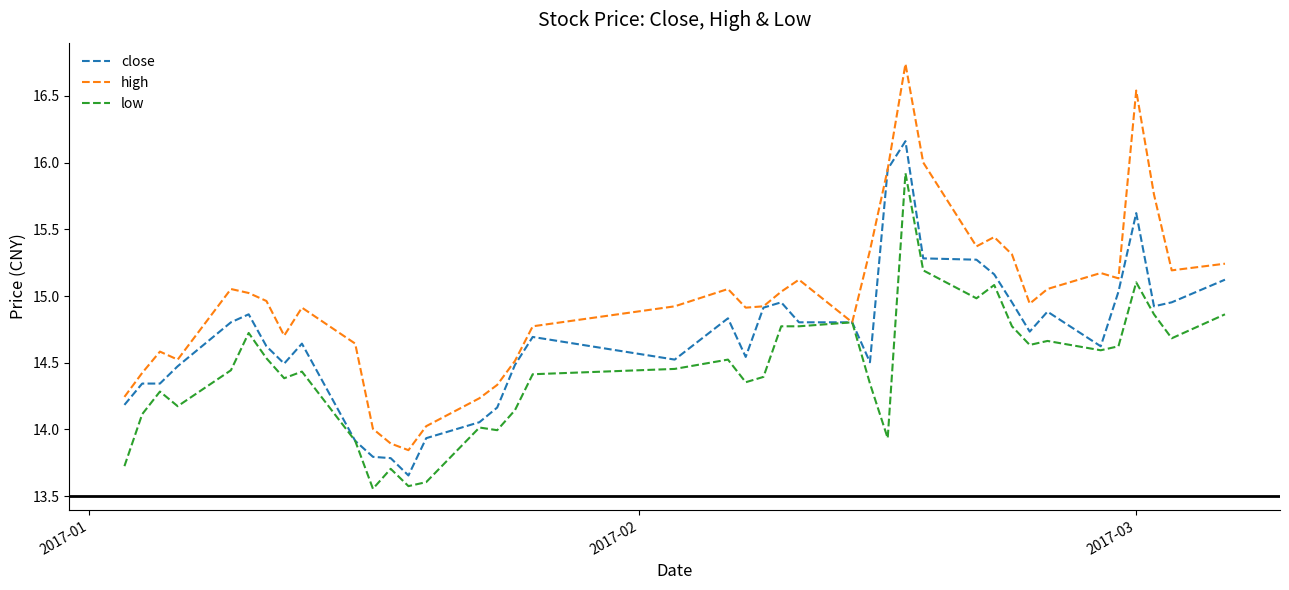

List the series in order of their peak value, highest first.

high, close, low